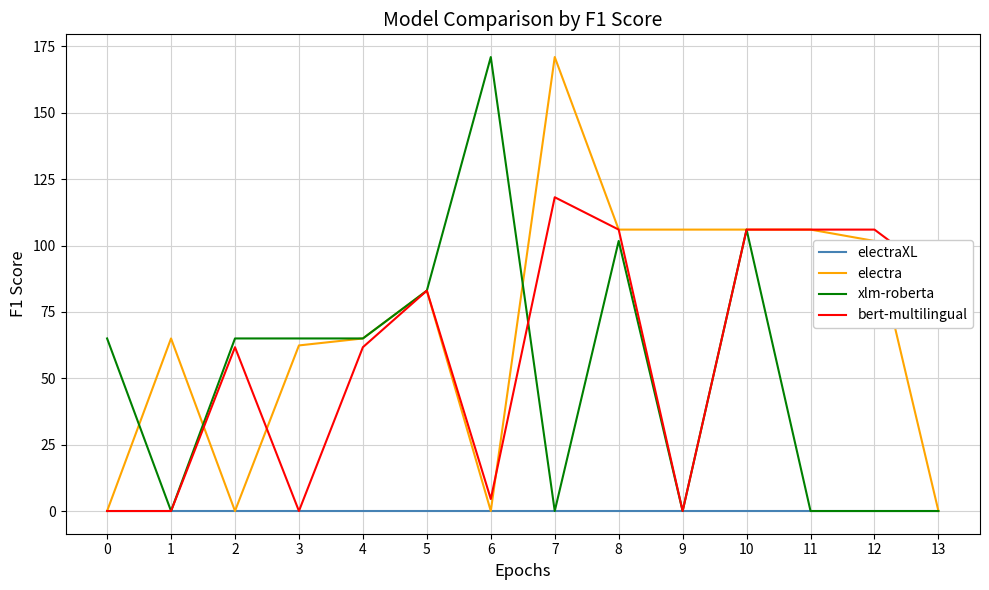

How many values in the electra series exceed 83?

7